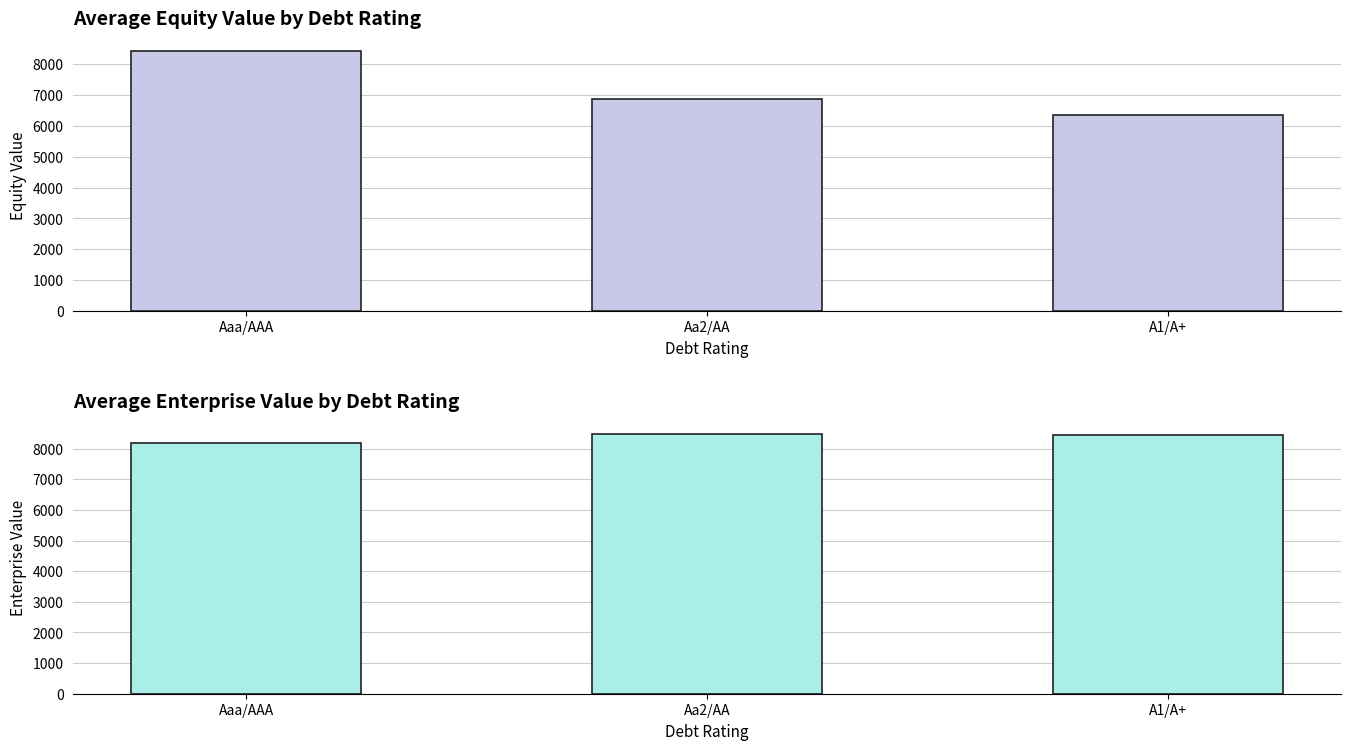

What are all the series names shown in the legend?

equity_value, enterprise_value